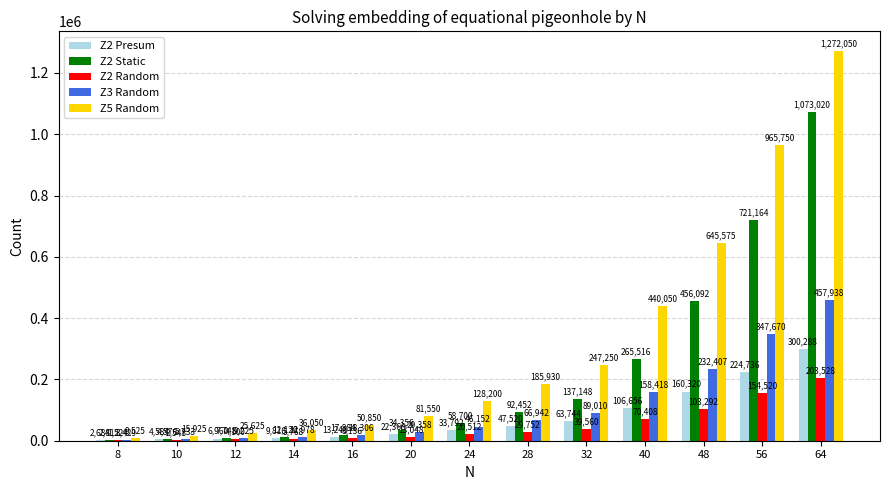

Is the value of Z2 Presum at 56 greater than the value of Z3 Random at 16?

Yes